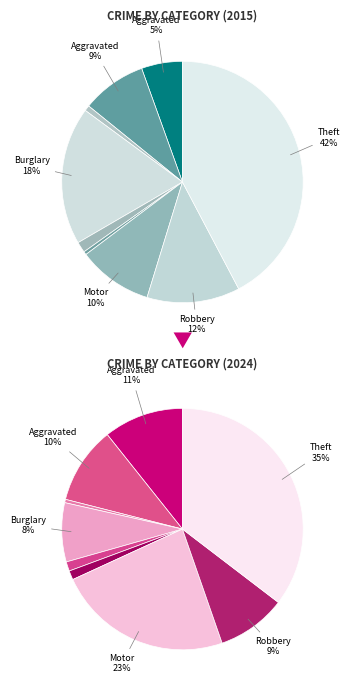

Is it true that 7 is 4% of the pie?

False